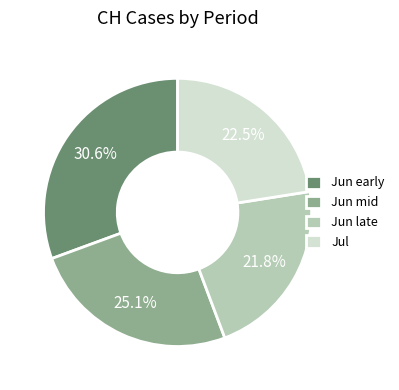

Do Jun mid and Jun early together represent more than half of the pie?

Yes